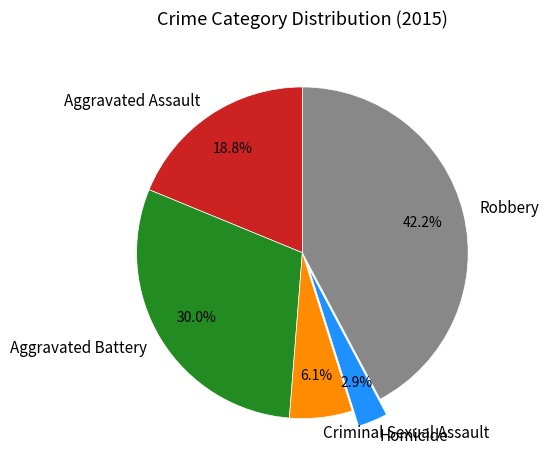

How many segments does this pie chart have?

5